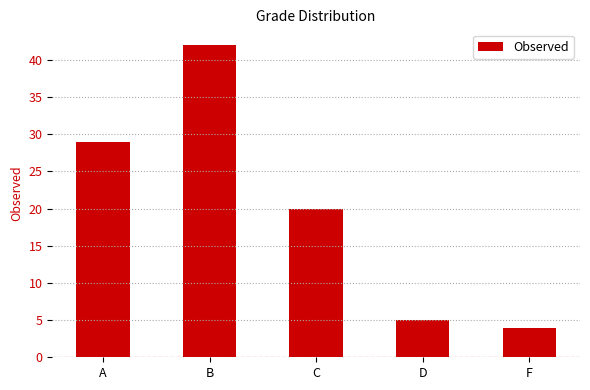

What is the smallest value displayed?

4